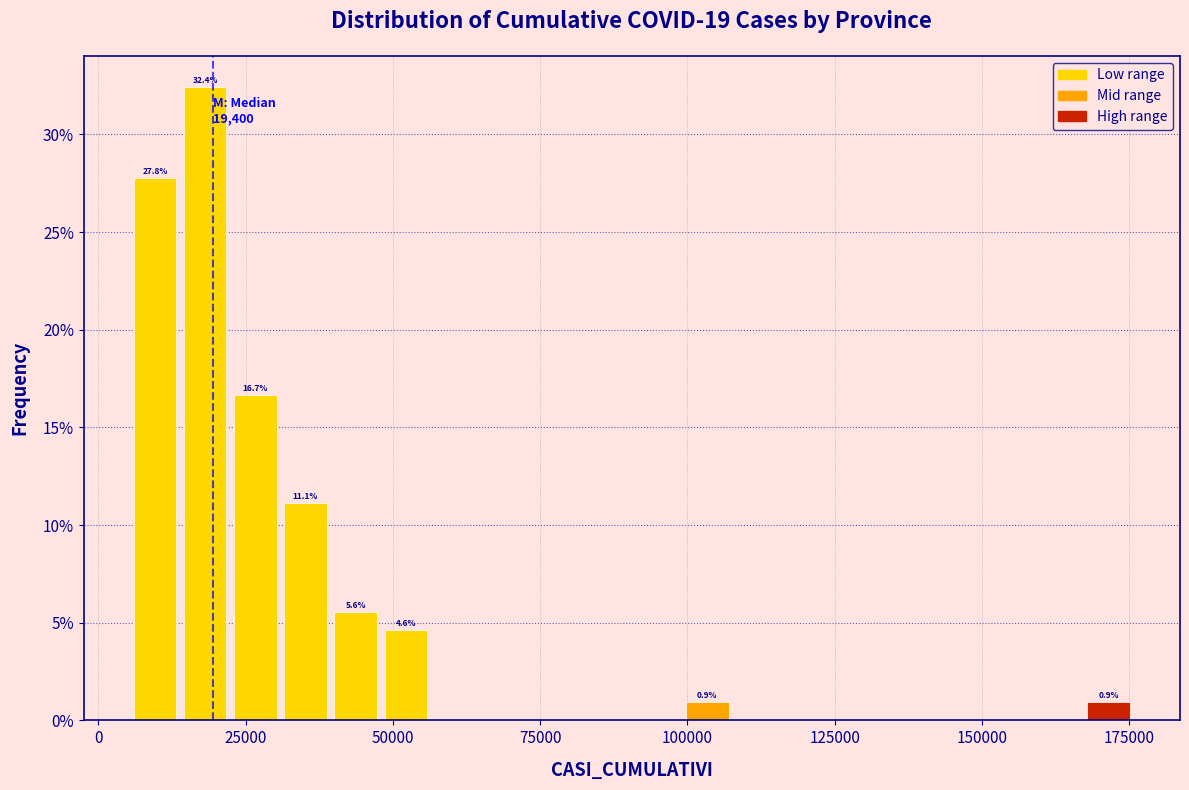

Read against the x-axis, roughly where is the centre of the tallest bar?

20000